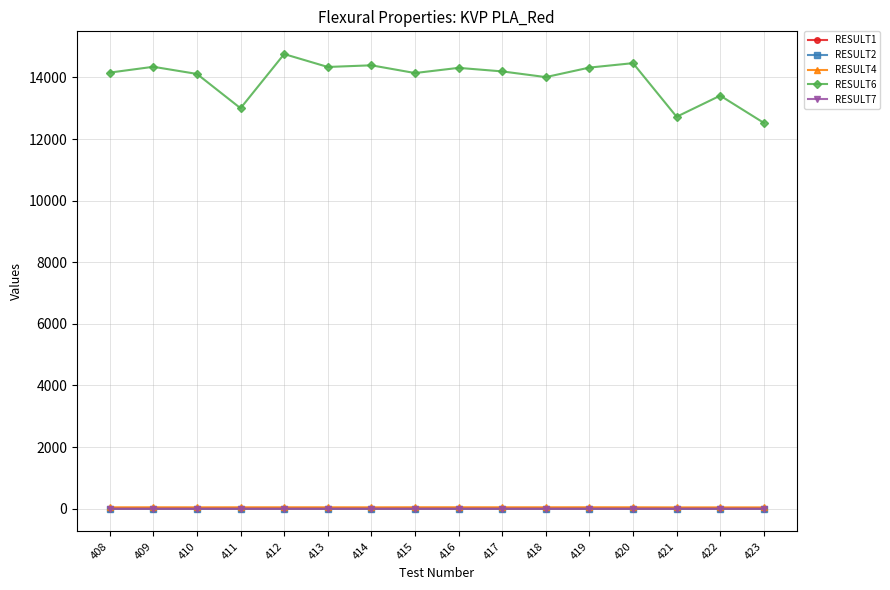

Is the value of RESULT1 at 415 greater than the value of RESULT6 at 415?

No